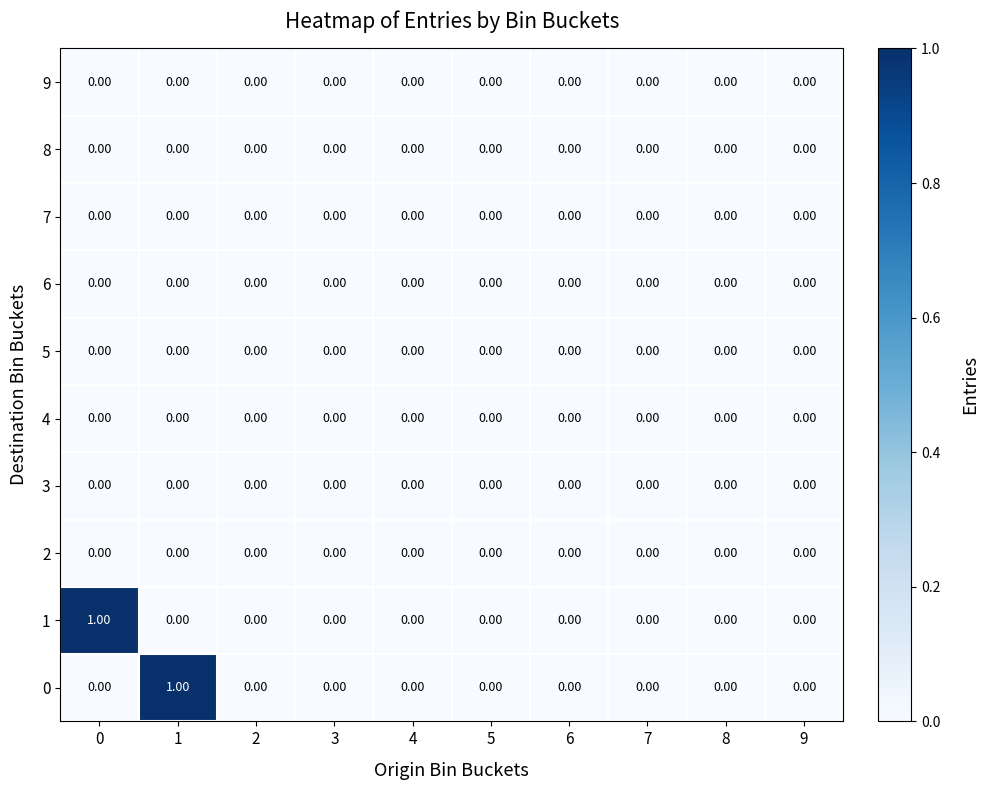

Count the number of data series in this chart.

10